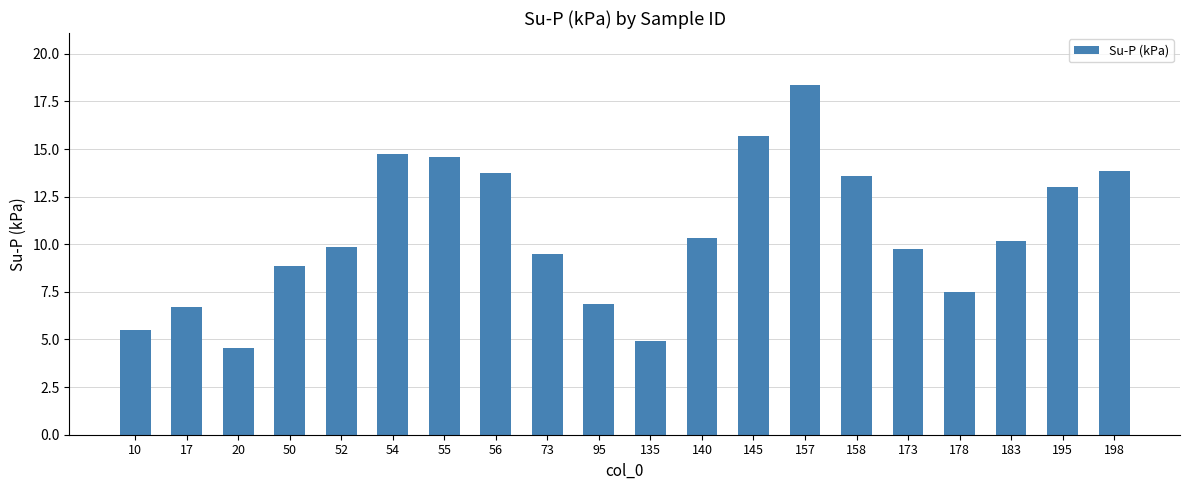

What is the change in value from 55 to 56?

-0.8